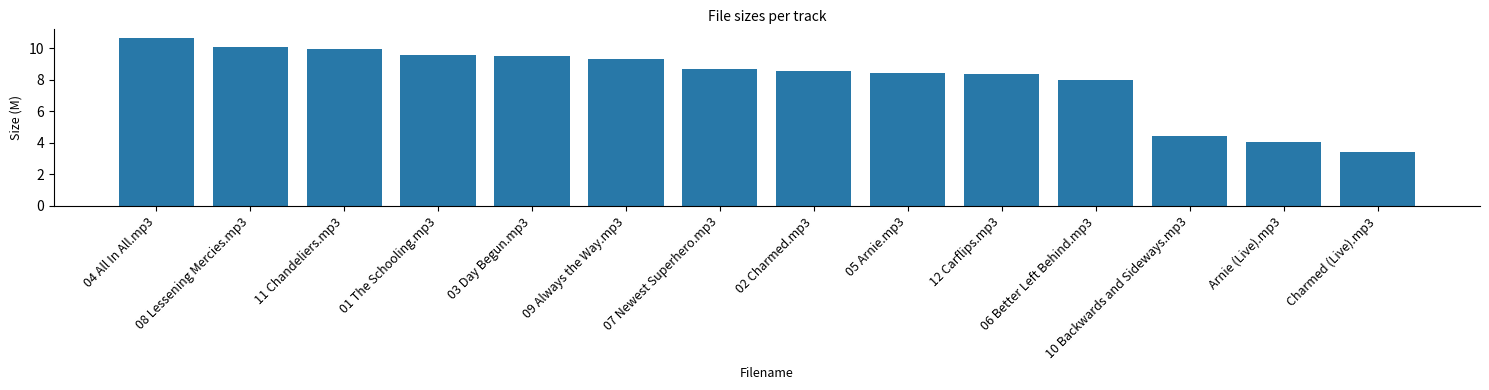

What is the maximum value shown in the chart?

10.7